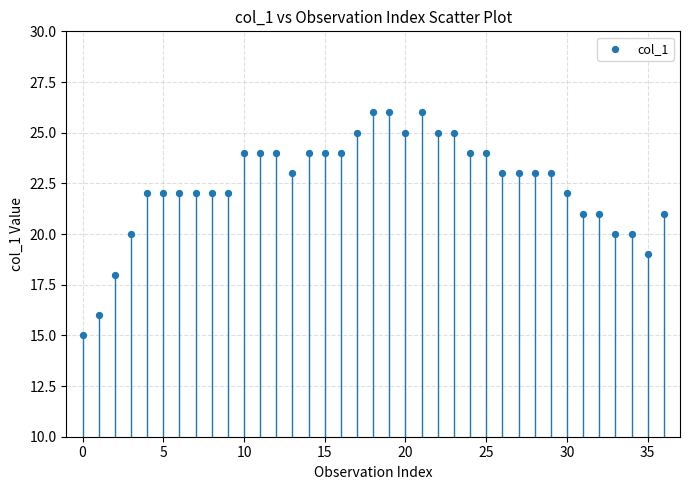

What is the range of Y values (max minus min)?

11